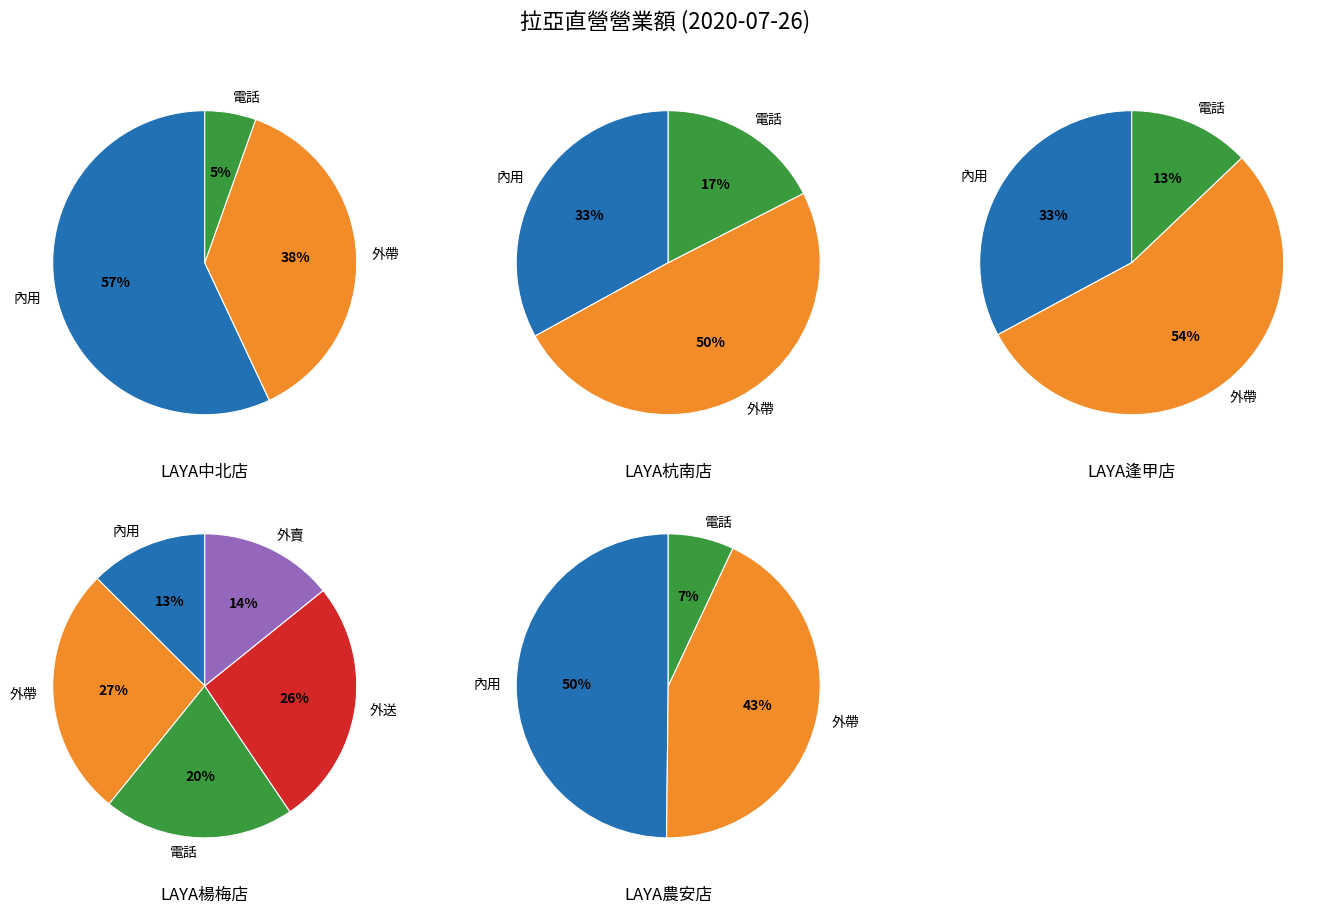

What percentage is NOT represented by LAYA逢甲店?

80.0%